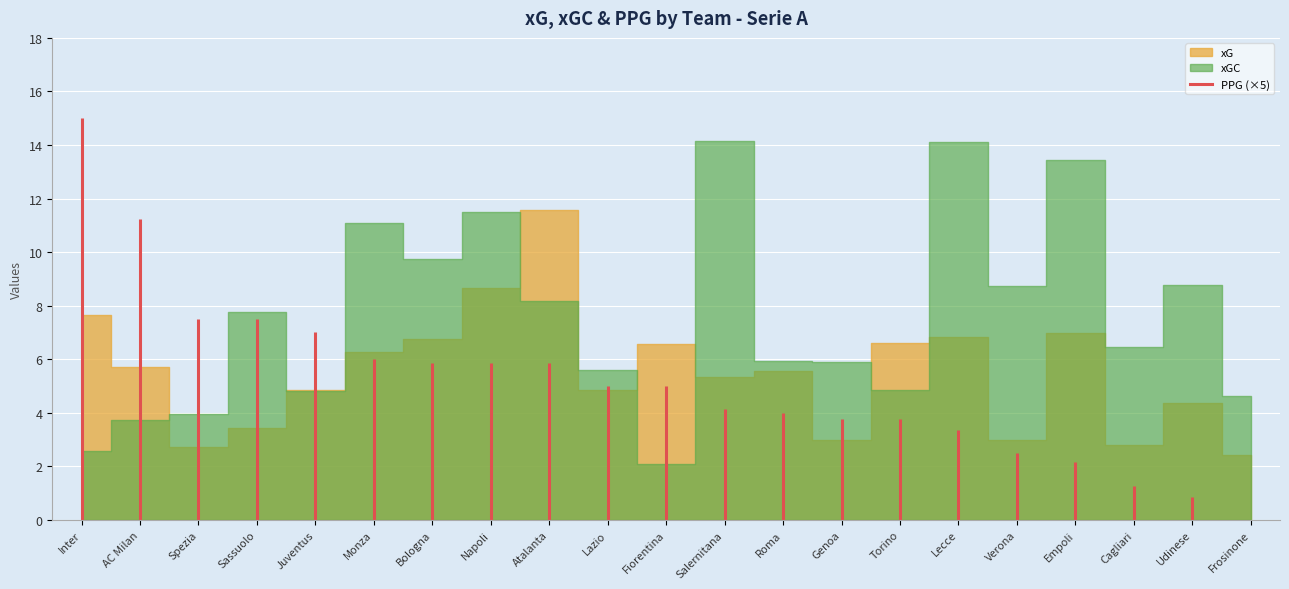

Reading right to left, what are all the values shown in this chart?

xG: Frosinone=2.4	Udinese=4.4	Cagliari=2.8	Empoli=7.0	Verona=3.0	Lecce=6.8	Torino=6.6	Genoa=3.0	Roma=5.6	Salernitana=5.3	Fiorentina=6.6	Lazio=4.8	Atalanta=11.6	Napoli=8.7	Bologna=6.7	Monza=6.3	Juventus=4.8	Sassuolo=3.4	Spezia=2.7	AC Milan=5.7	Inter=7.7
xGC: Frosinone=4.6	Udinese=8.8	Cagliari=6.5	Empoli=13.4	Verona=8.7	Lecce=14.1	Torino=4.9	Genoa=5.9	Roma=5.9	Salernitana=14.2	Fiorentina=2.1	Lazio=5.6	Atalanta=8.2	Napoli=11.5	Bologna=9.8	Monza=11.1	Juventus=4.8	Sassuolo=7.8	Spezia=4.0	AC Milan=3.7	Inter=2.6
PPG: Frosinone=0.0	Udinese=0.2	Cagliari=0.2	Empoli=0.4	Verona=0.5	Lecce=0.7	Torino=0.8	Genoa=0.8	Roma=0.8	Salernitana=0.8	Fiorentina=1.0	Lazio=1.0	Atalanta=1.2	Napoli=1.2	Bologna=1.2	Monza=1.2	Juventus=1.4	Sassuolo=1.5	Spezia=1.5	AC Milan=2.2	Inter=3.0